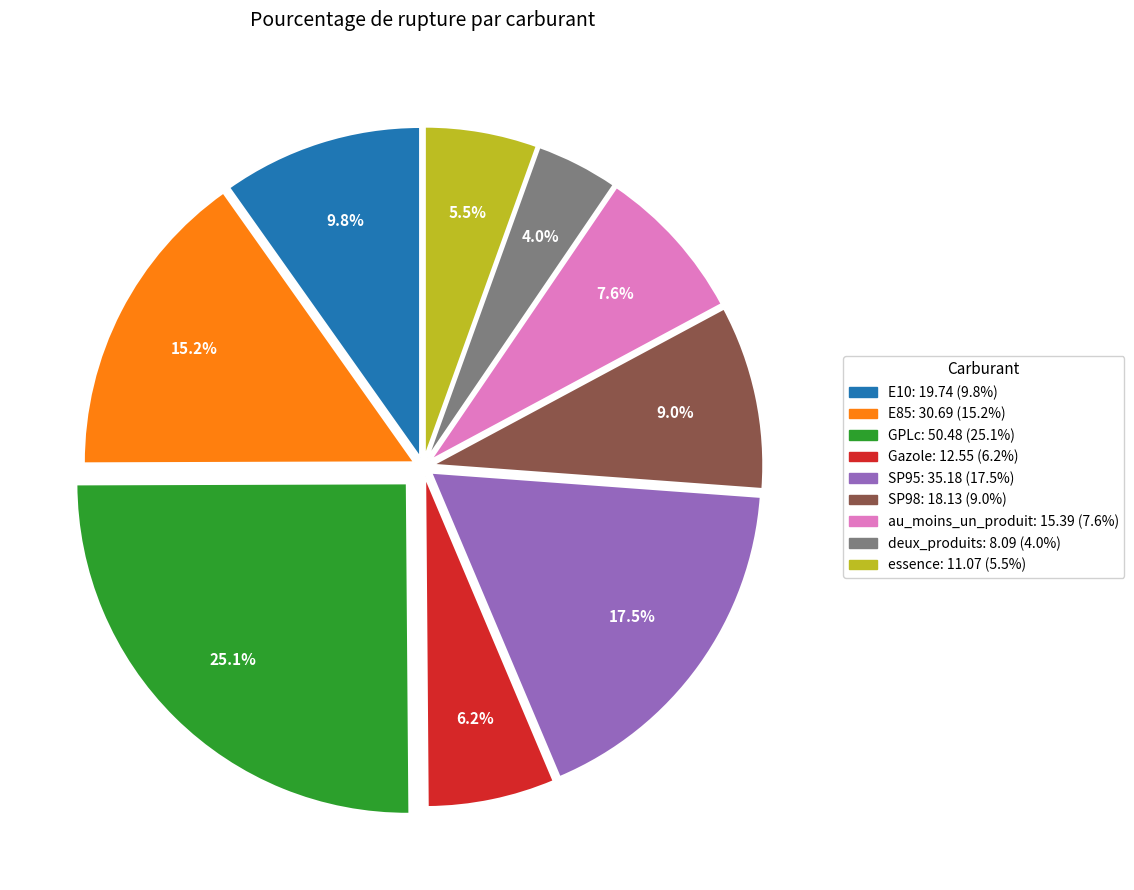

How many slices are in this pie chart?

9